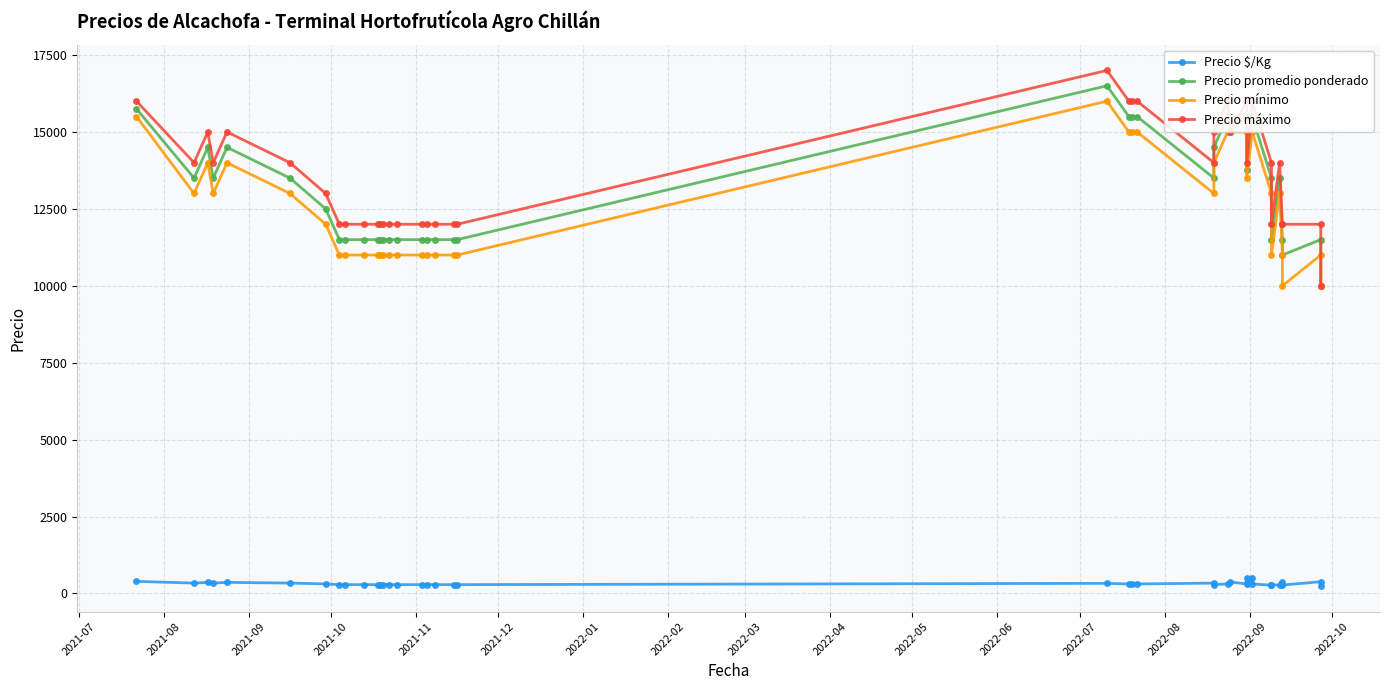

How many series are shown in this chart?

4